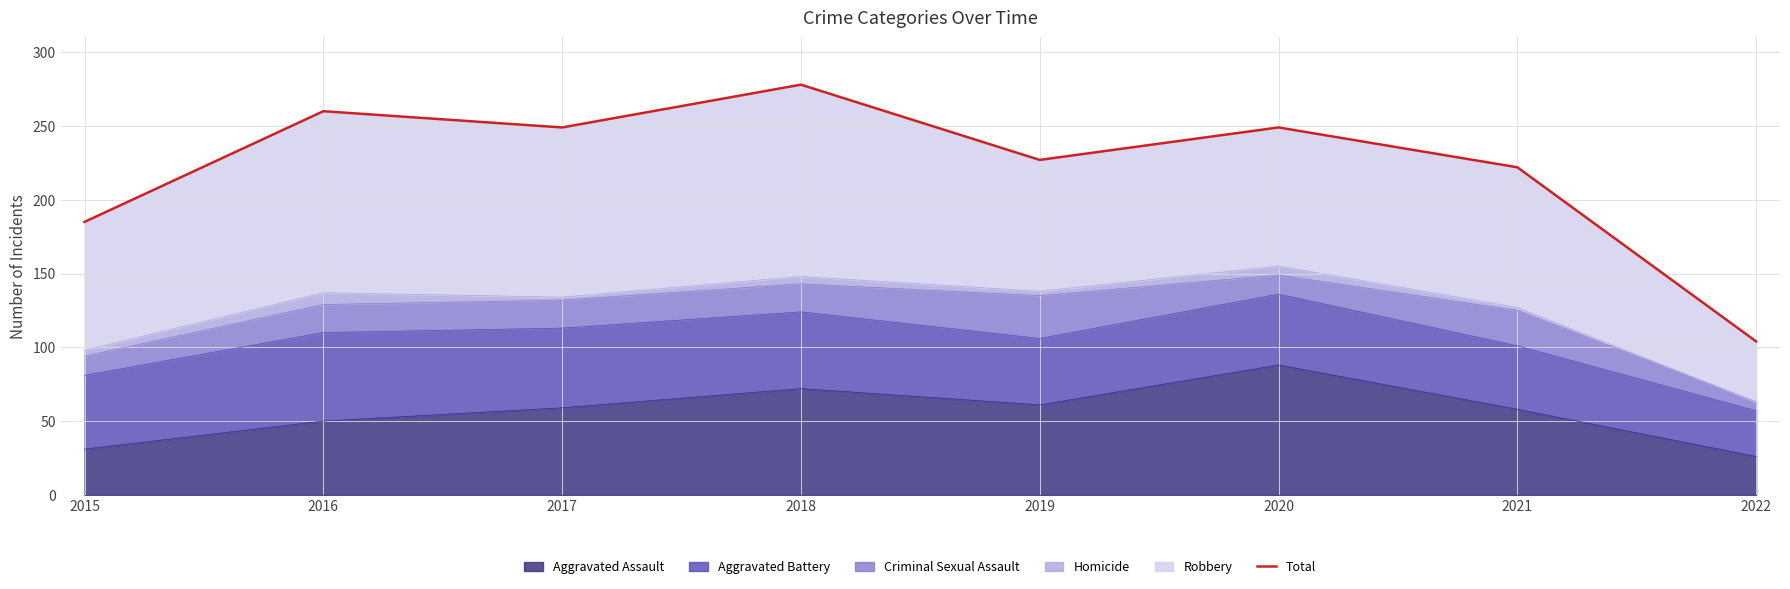

What is the sum of all values?

1774